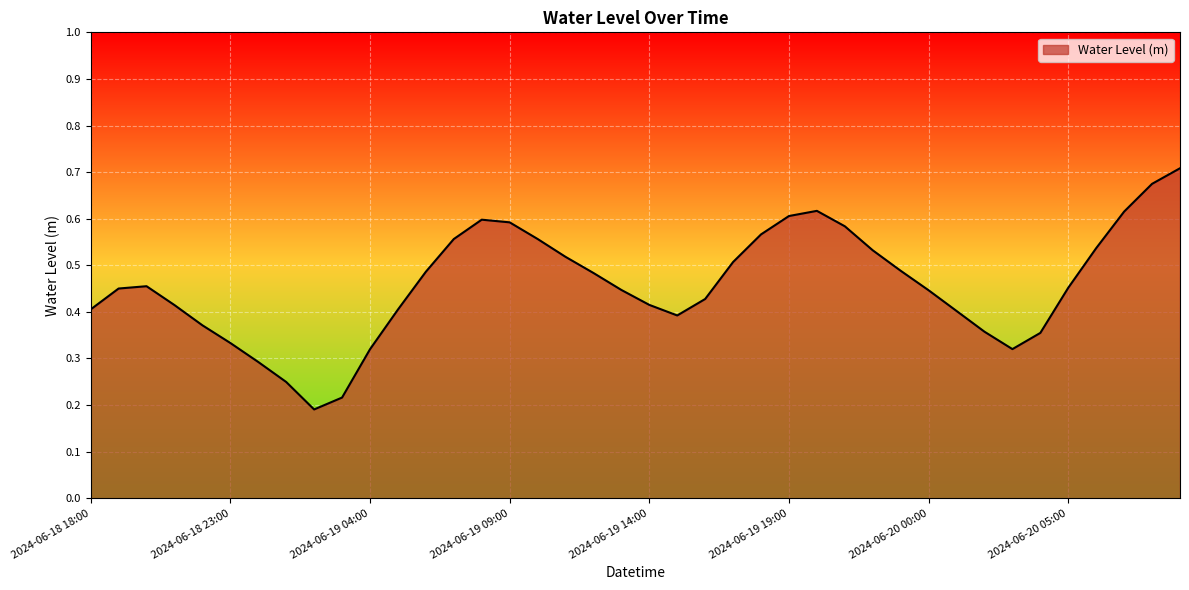

Reading left to right, extract all data points from this chart.

0.4	0.5	0.5	0.4	0.4	0.3	0.3	0.2	0.2	0.2	0.3	0.4	0.5	0.6	0.6	0.6	0.6	0.5	0.5	0.4	0.4	0.4	0.4	0.5	0.6	0.6	0.6	0.6	0.5	0.5	0.4	0.4	0.4	0.3	0.4	0.5	0.5	0.6	0.7	0.7